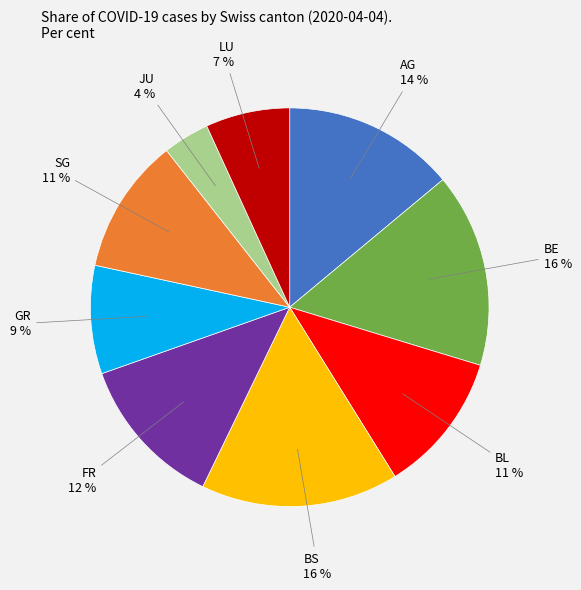

To the nearest percent, what is the average slice percentage?

11%